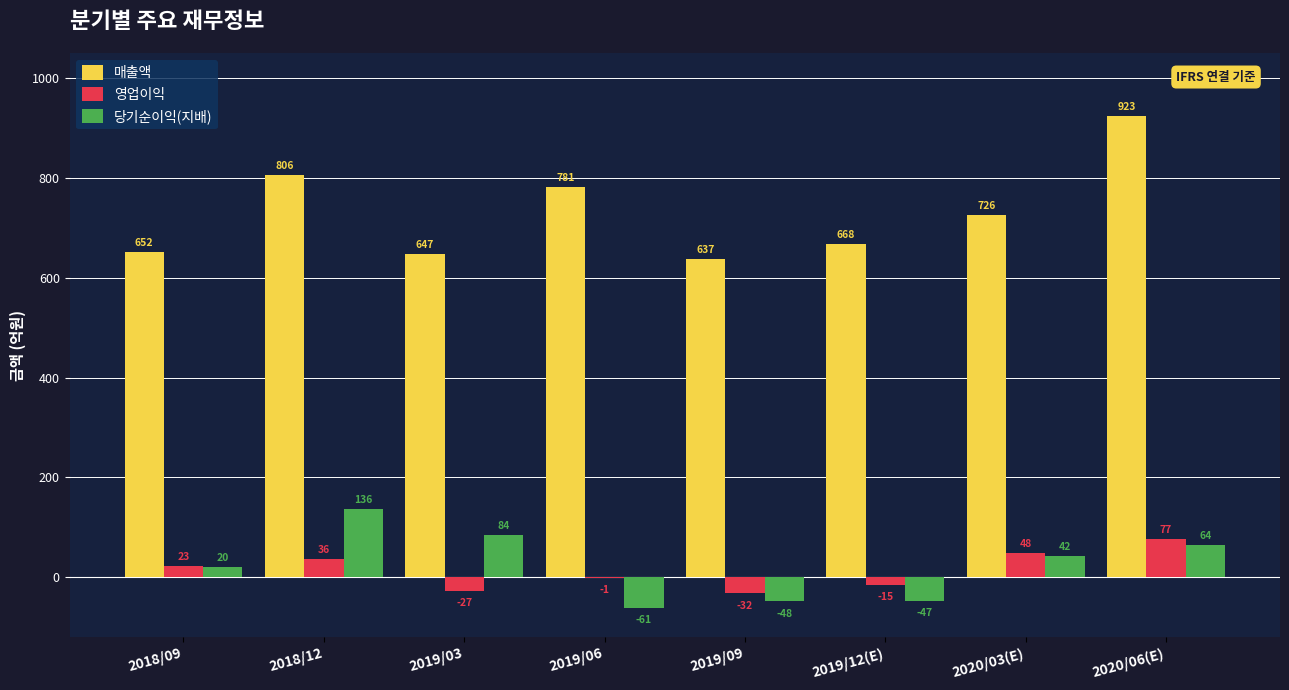

What are all the series names shown in the legend?

매출액, 영업이익, 당기순이익(지배)